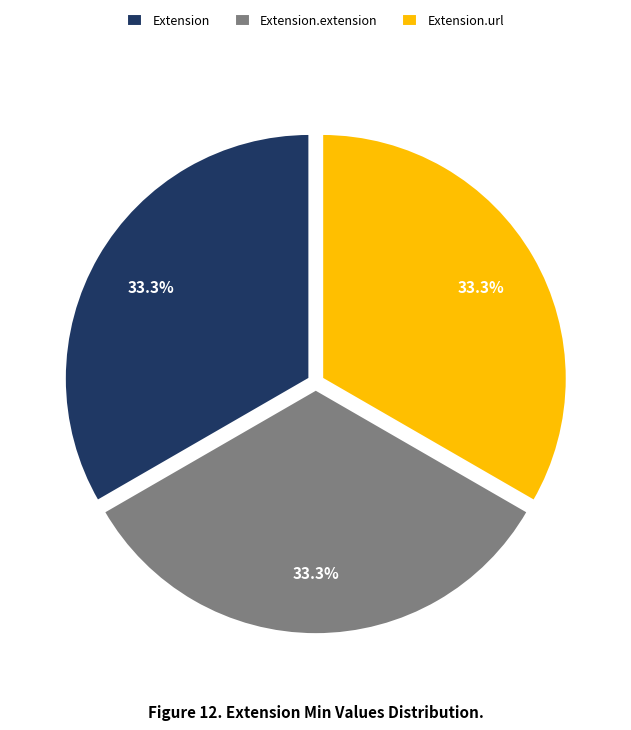

How many segments does this pie chart have?

3